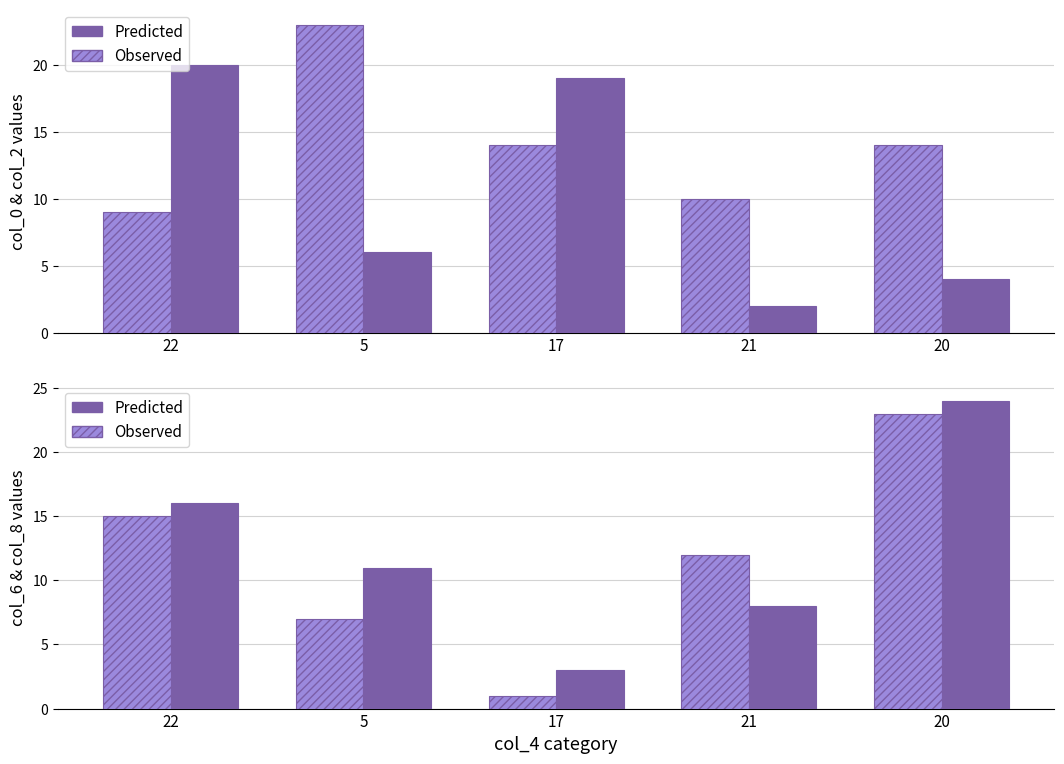

What position from the right is 20?

1